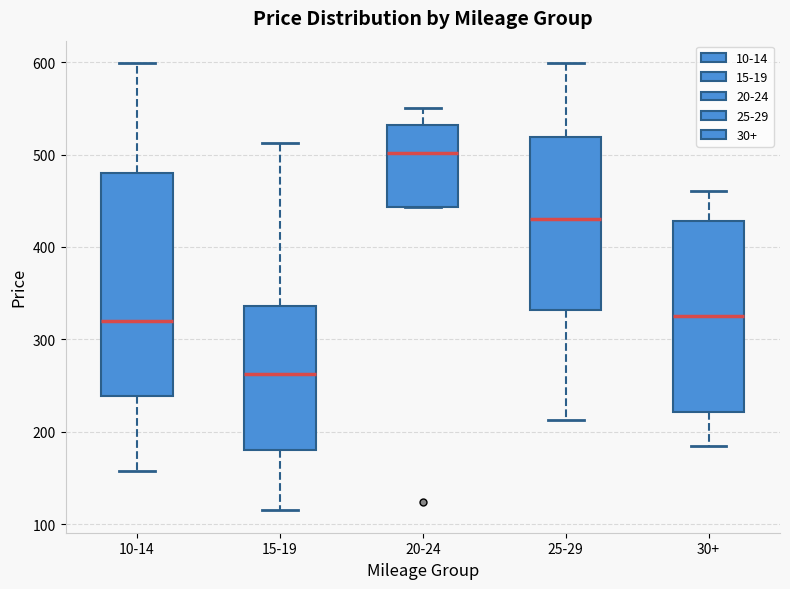

Comparing the boxes themselves (not the whiskers), which one is the tallest?

10-14